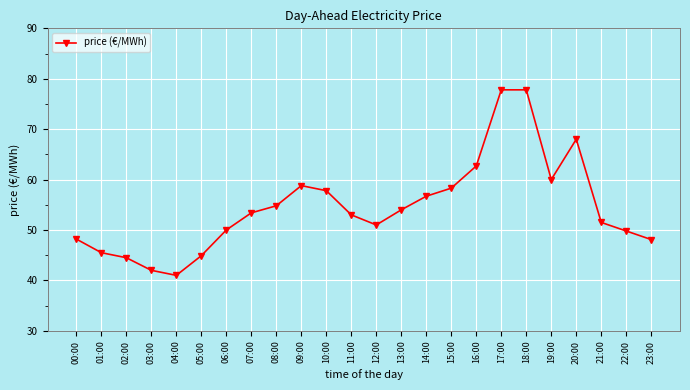

What is the difference between the maximum and second lowest values?

35.8